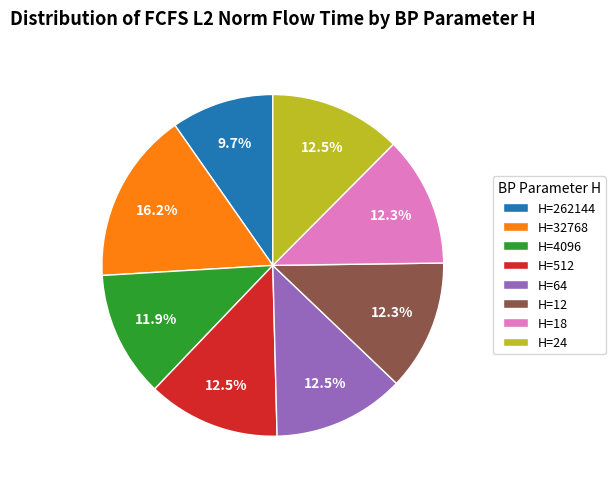

Is there a majority slice in this chart?

No